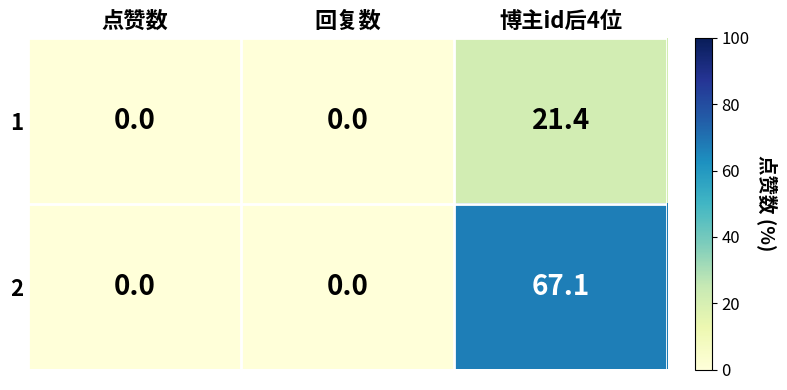

Count the number of categories in the chart.

3